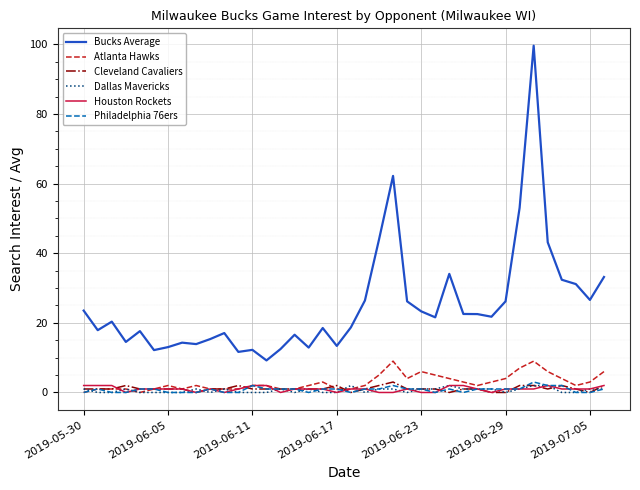

Which series has the widest spread of values?

Bucks Average